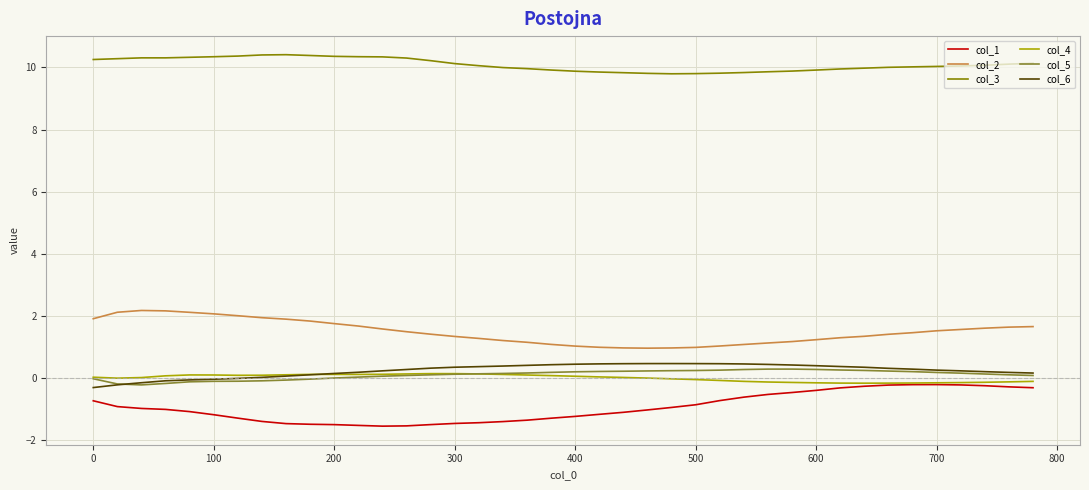

True or false: col_1 and col_2 intersect in this chart.

False